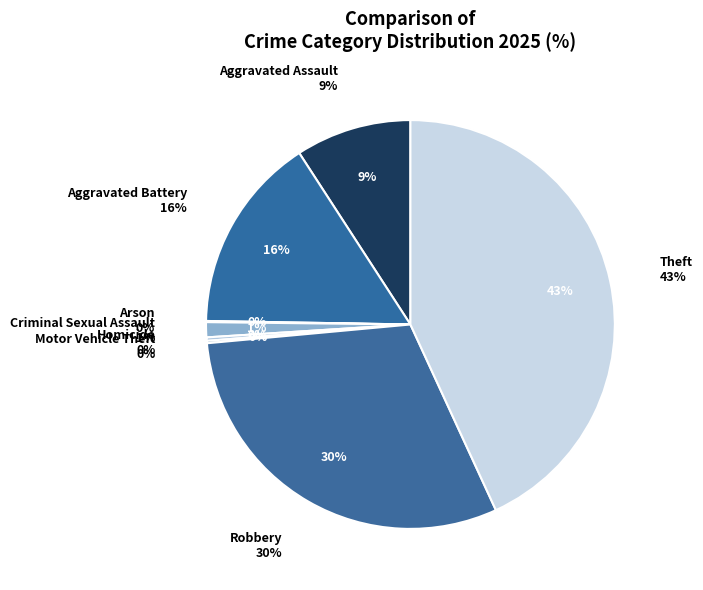

Does Robbery account for over 50% of the chart?

No